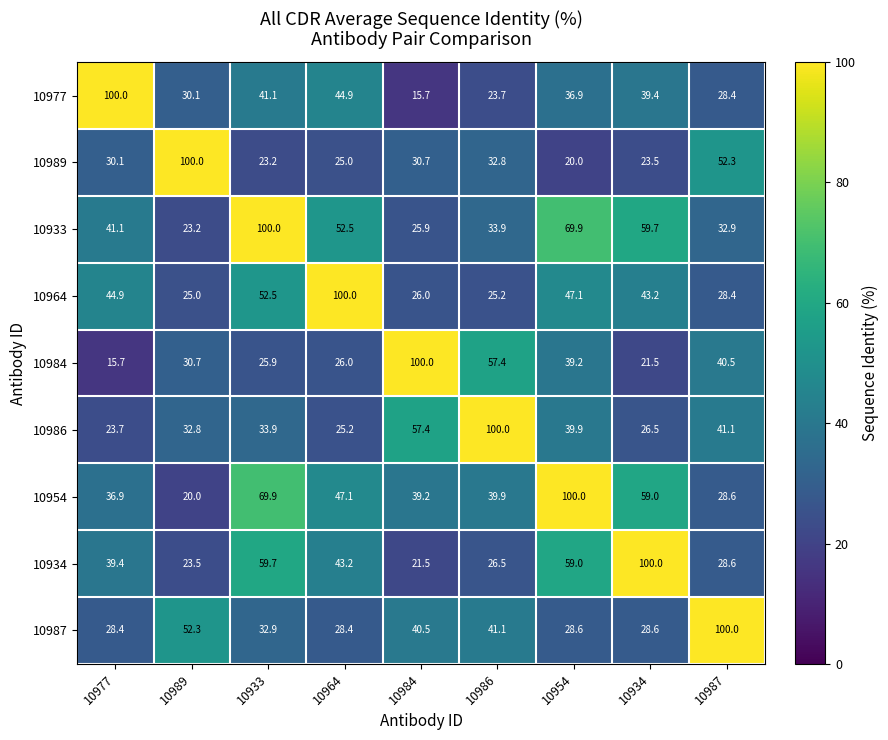

What value does the 10964 series have at 10989?

25.0